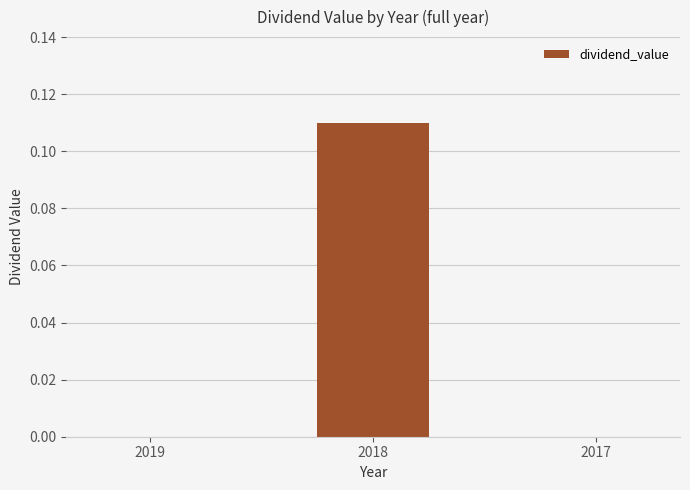

Are the bars horizontal?

No